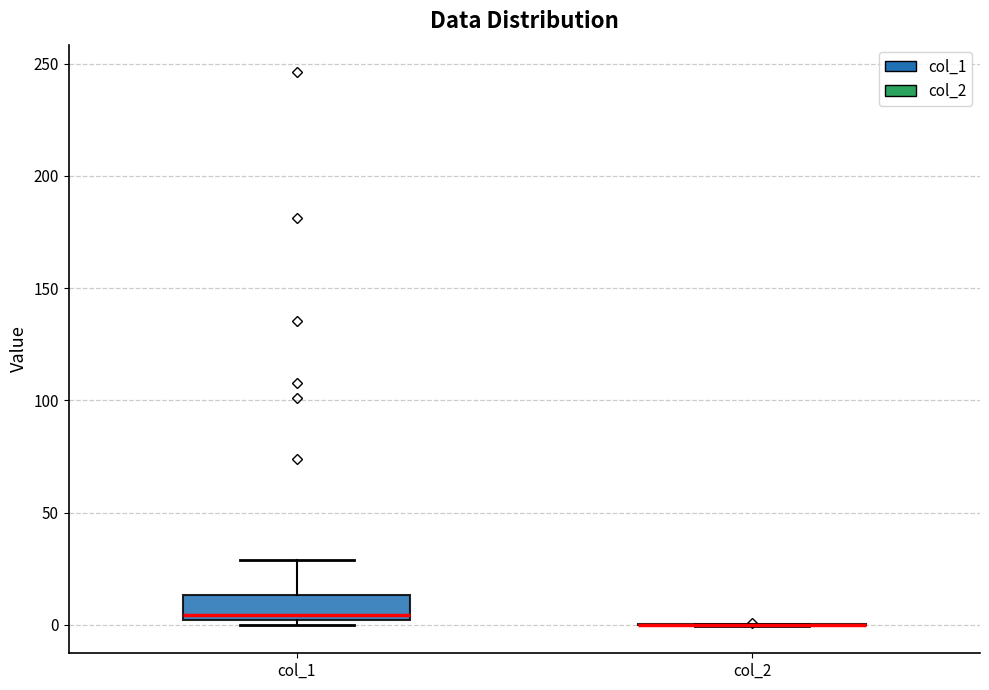

Which box is the tallest, from its lower edge to its upper edge?

col_1